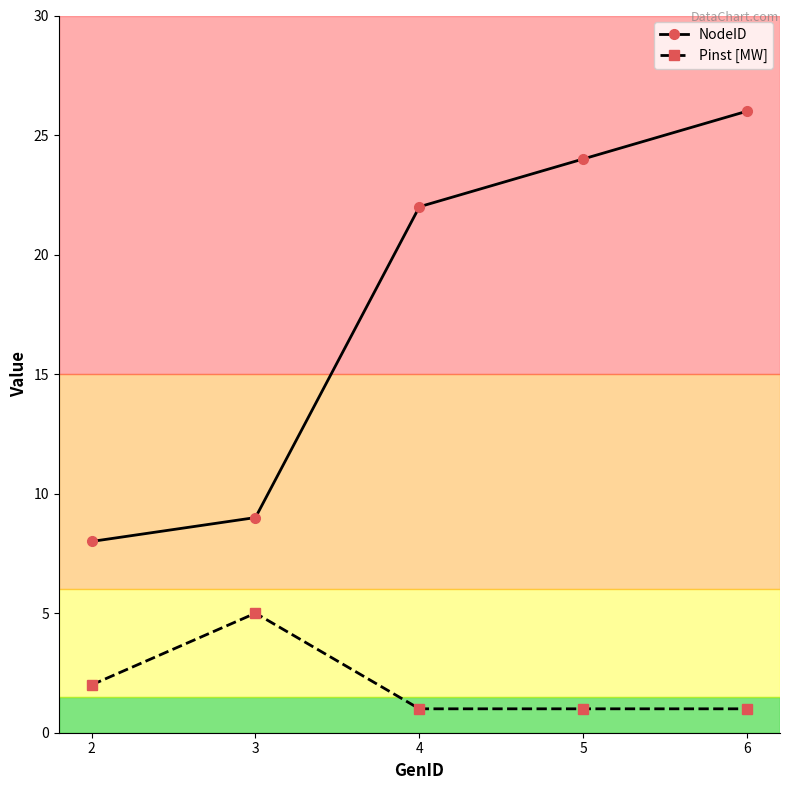

What is the average value of the Pinst [MW] series?

2